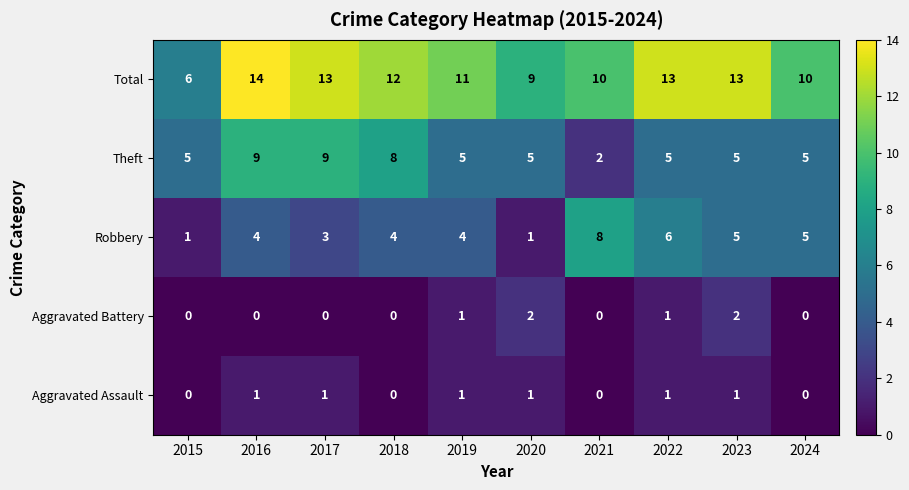

What is the spread (max minus min) of values at 2020?

8